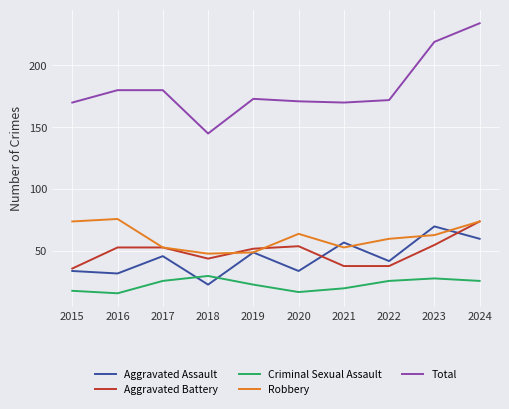

What is the average value of the Criminal Sexual Assault series?

23